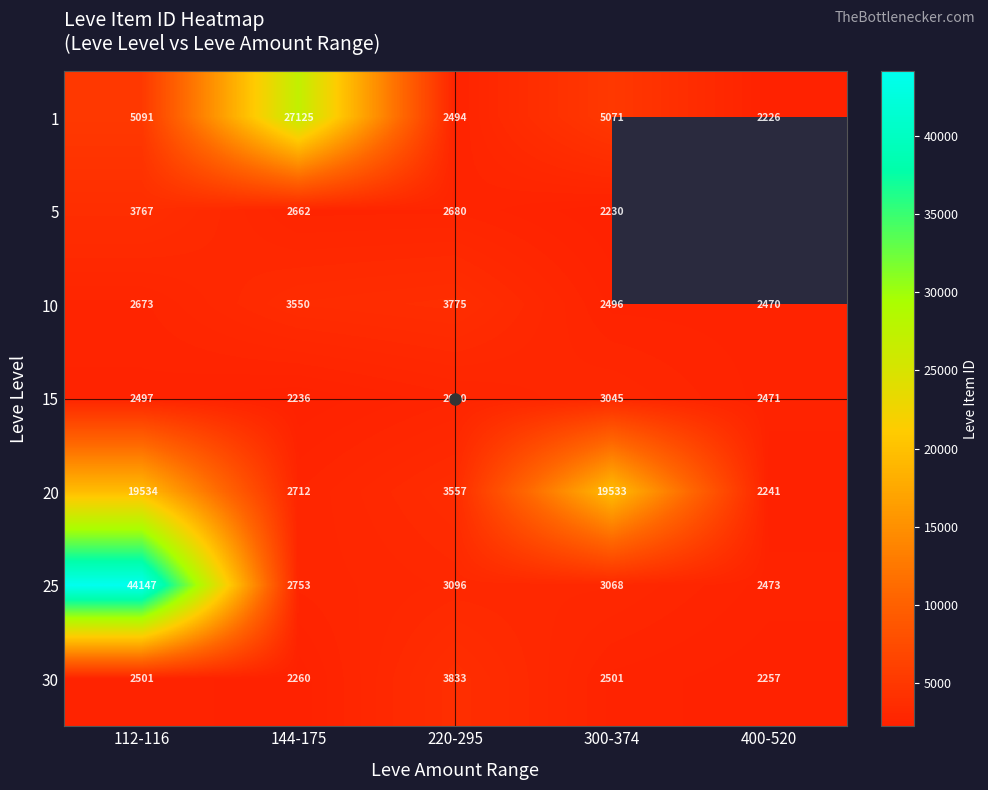

Which label corresponds to the largest value in the chart?

112-116